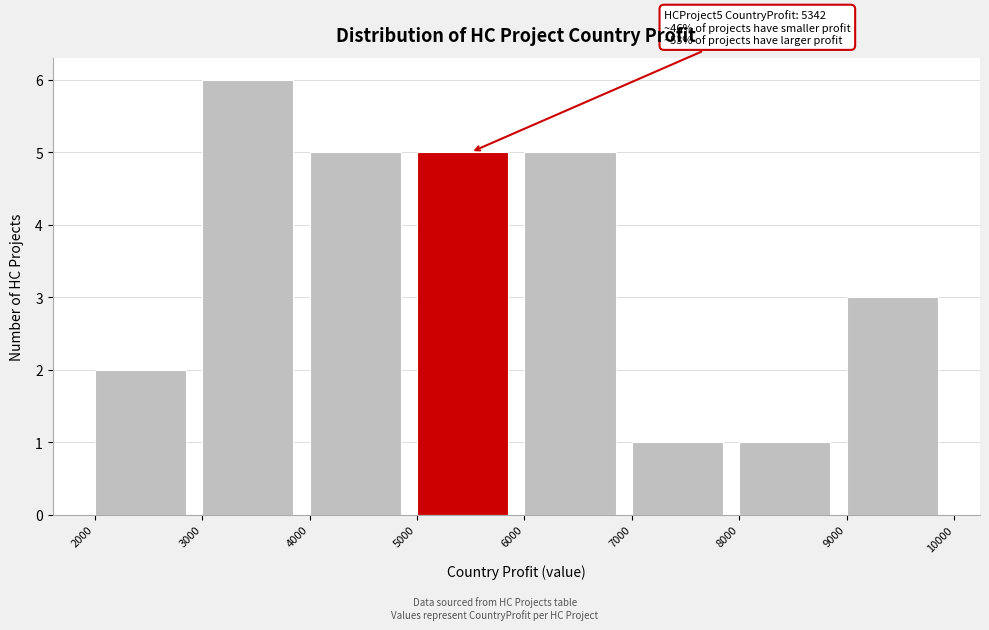

Over which range of the x-axis is the bar tallest?

3000 to 4000